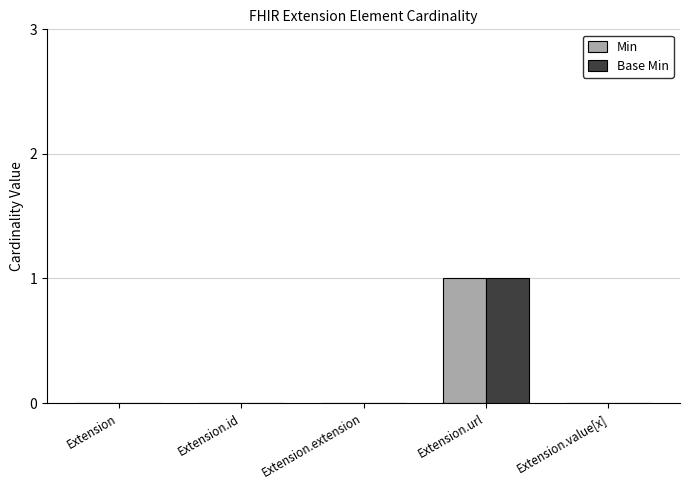

What are all the series names shown in the legend?

Min, Base Min